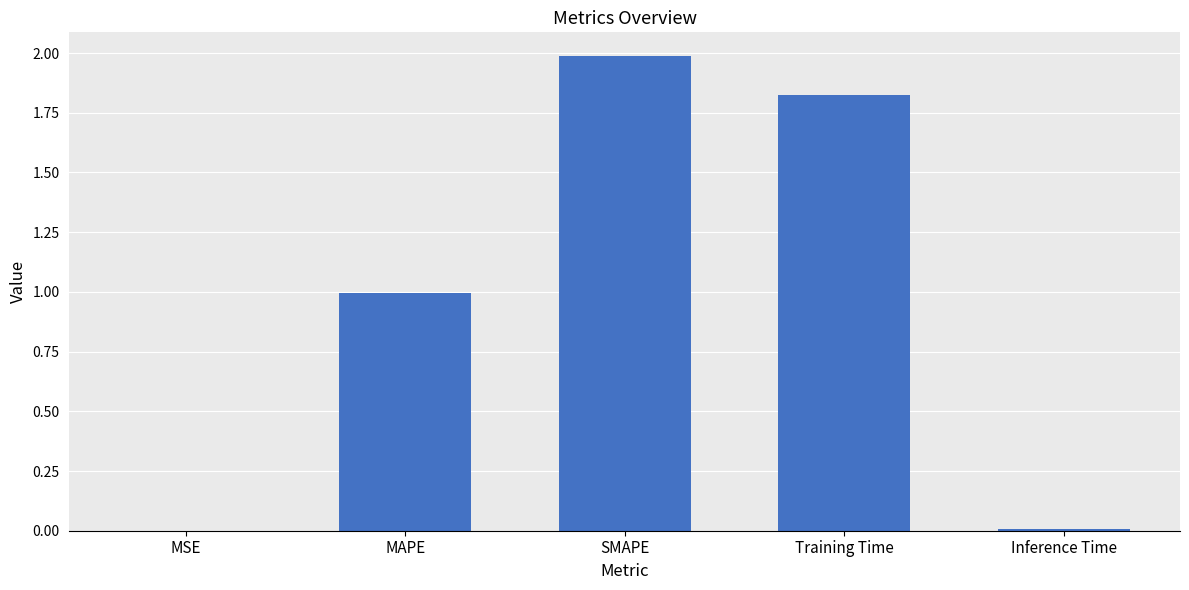

What is the greatest value displayed?

2.0